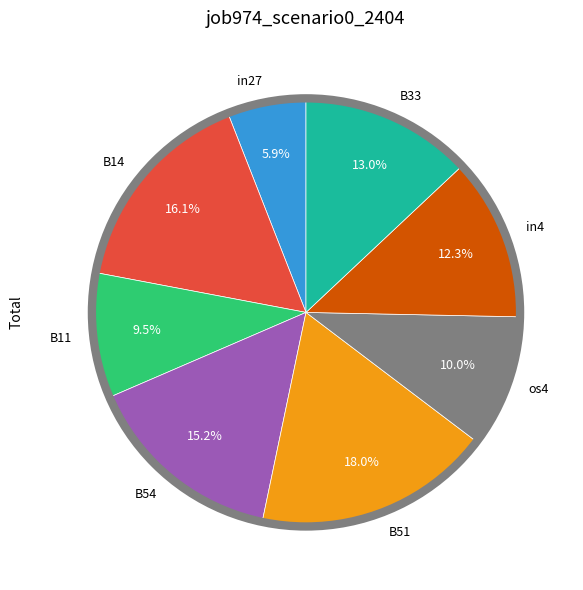

True or false: B33 accounts for 13% of the total.

True